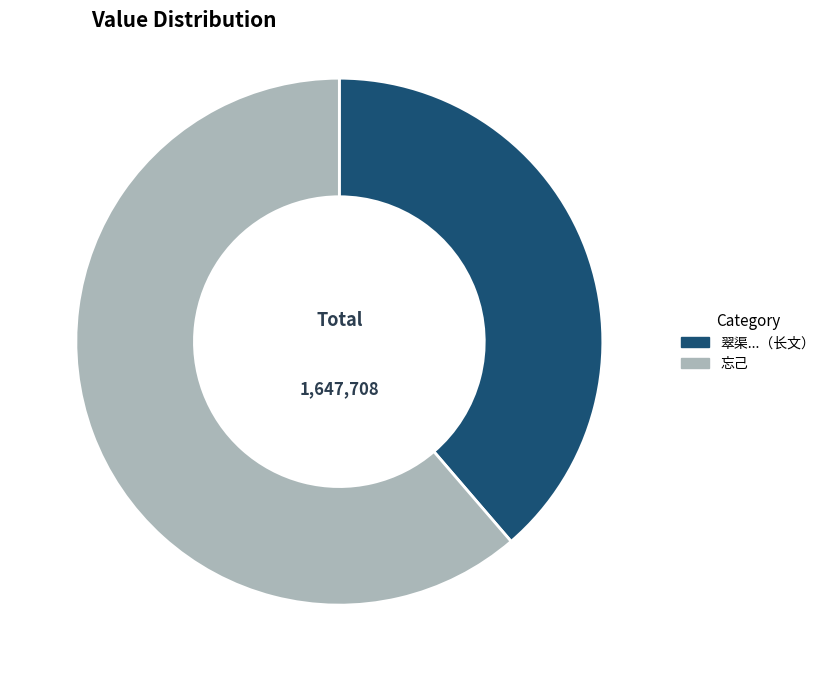

Is there any slice that represents more than half of the pie?

Yes